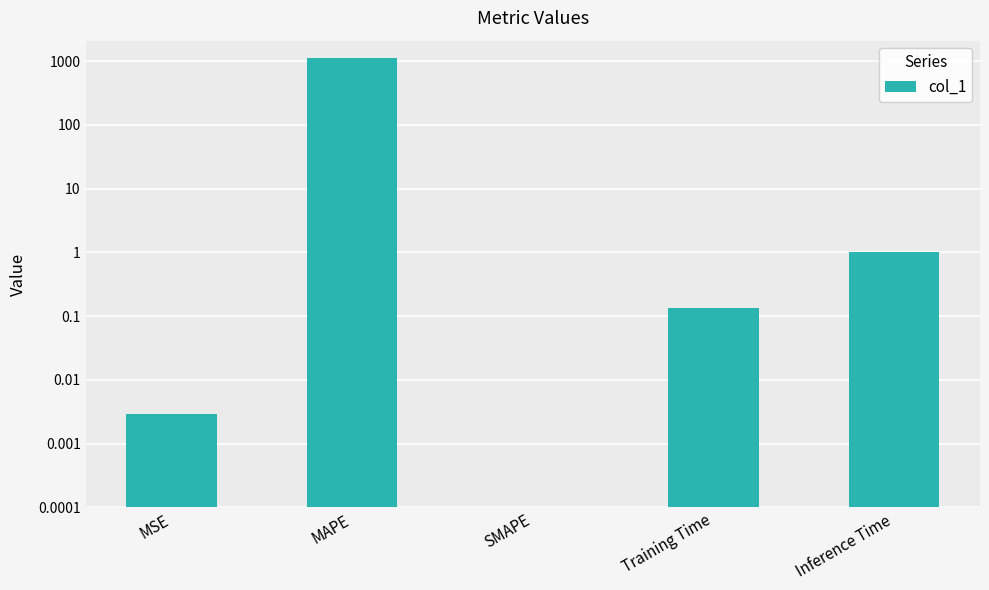

The chart shows a value of 0.0 at MSE. True or false?

True